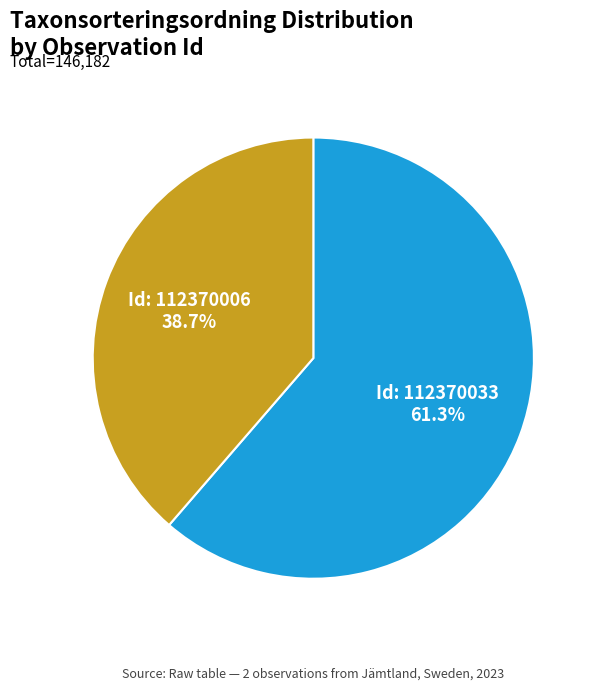

Is there any slice that represents more than half of the pie?

Yes